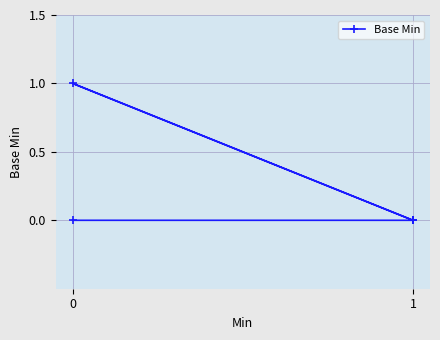

What is the greatest value displayed?

1